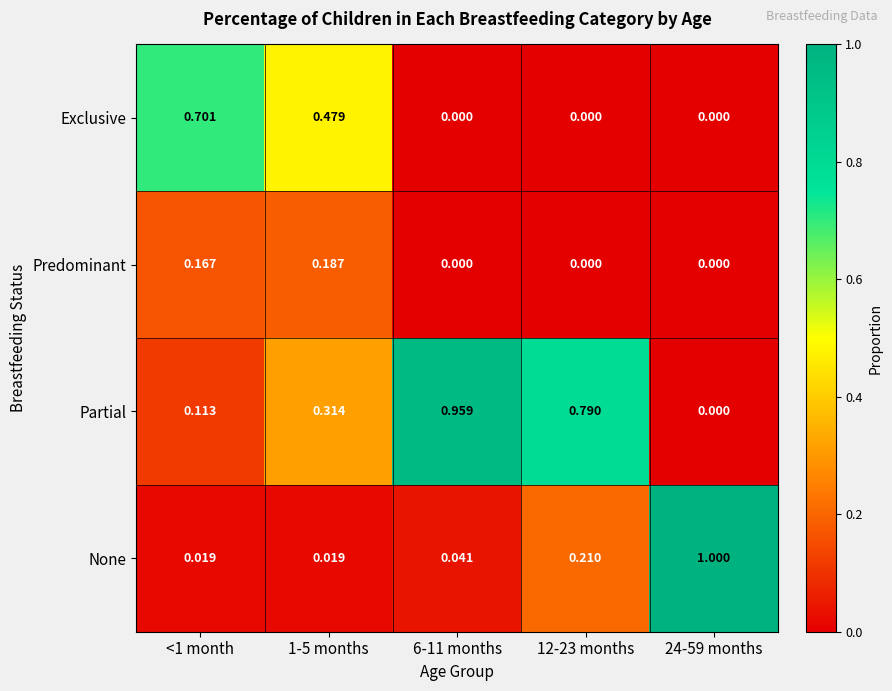

Which series changed the most between 1-5 months and 12-23 months?

Exclusive